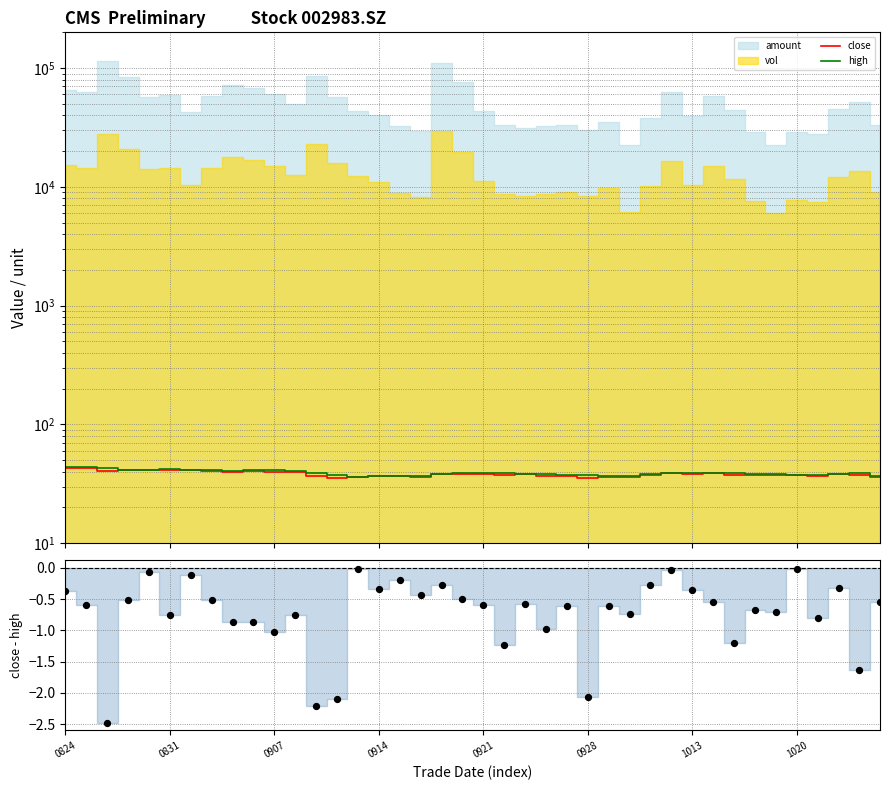

At how many categories does at least one series exceed 18?

40